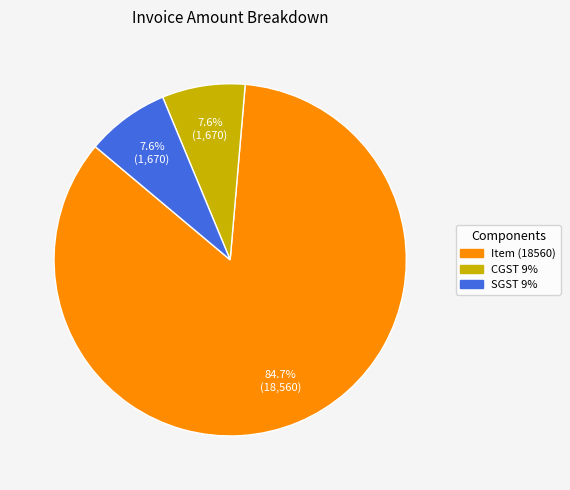

To the nearest percent, what is the average slice percentage?

33%